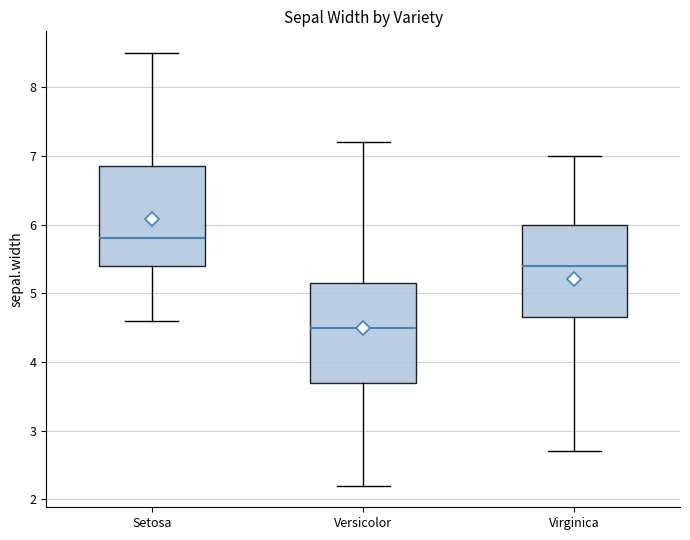

Reading left to right, read every box against the y-axis: the position of its median line, the range the box covers, and the ends of its whiskers. The values are not printed on the chart, so give them approximately, as read against the axis.

Setosa: median 5.8, box 5.4 to 6.9, whiskers 4.6 to 8.5
Versicolor: median 4.5, box 3.7 to 5.2, whiskers 2.2 to 7.2
Virginica: median 5.4, box 4.7 to 6.0, whiskers 2.7 to 7.0